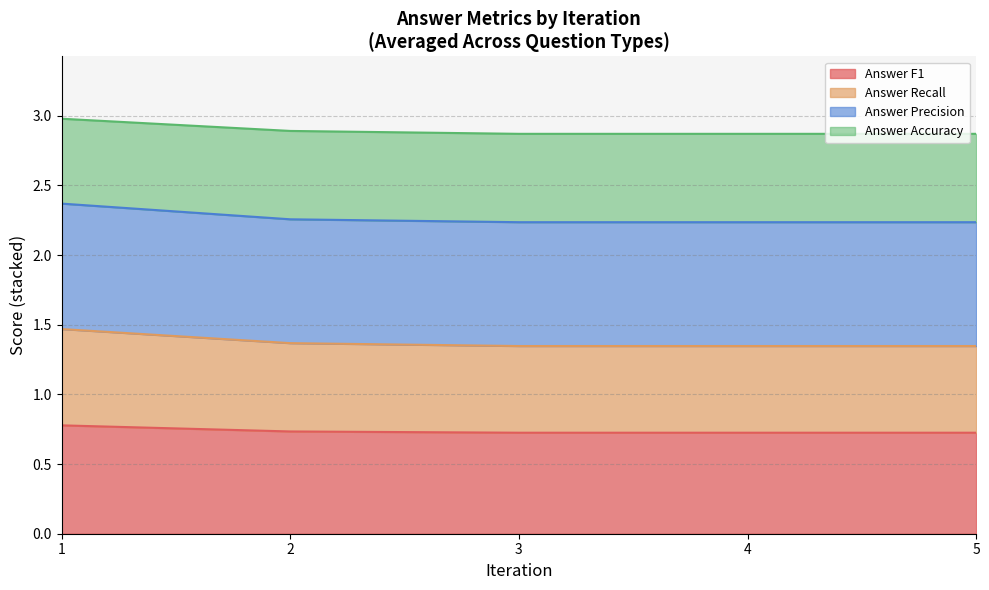

At which category is the sum across all series the highest?

1